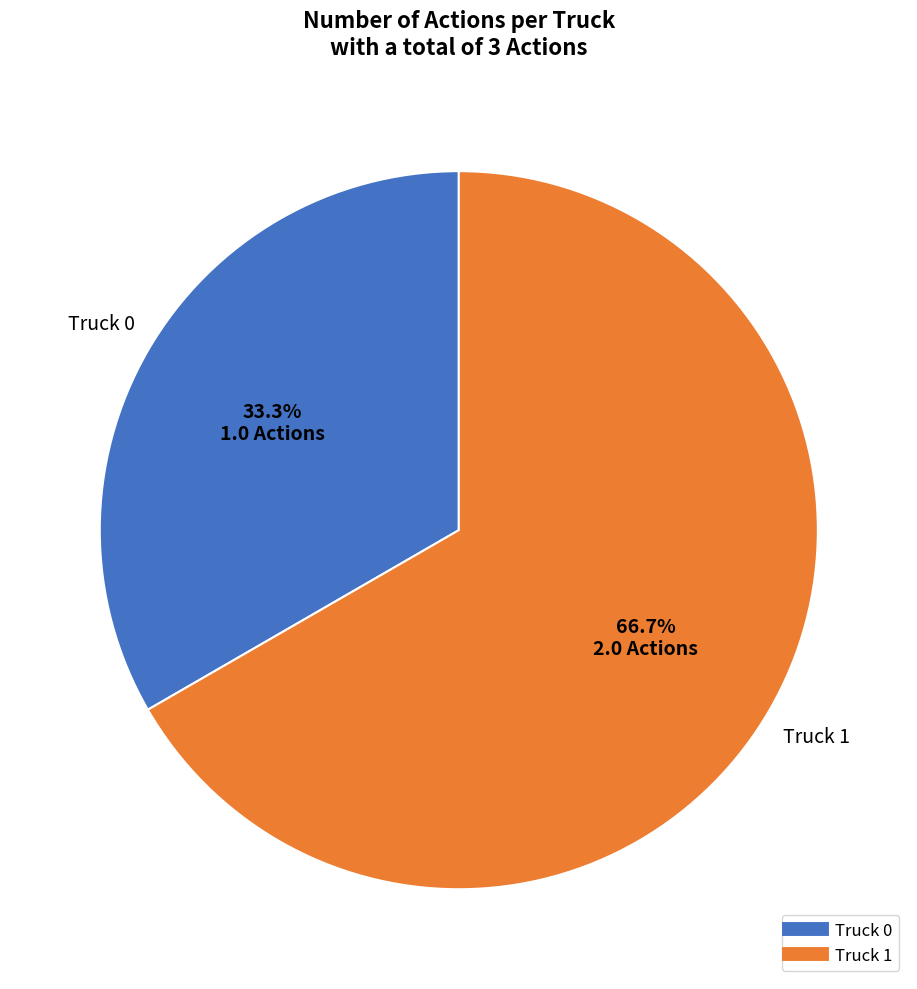

What percentage is NOT represented by Truck 0?

66.7%